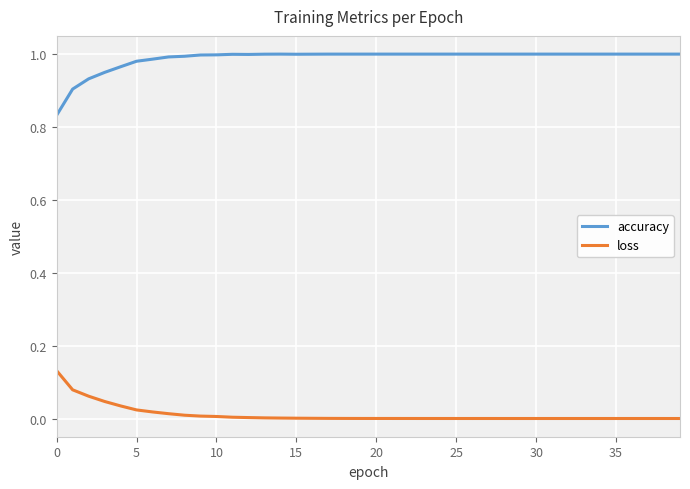

True or false: loss and accuracy cross at least once.

False